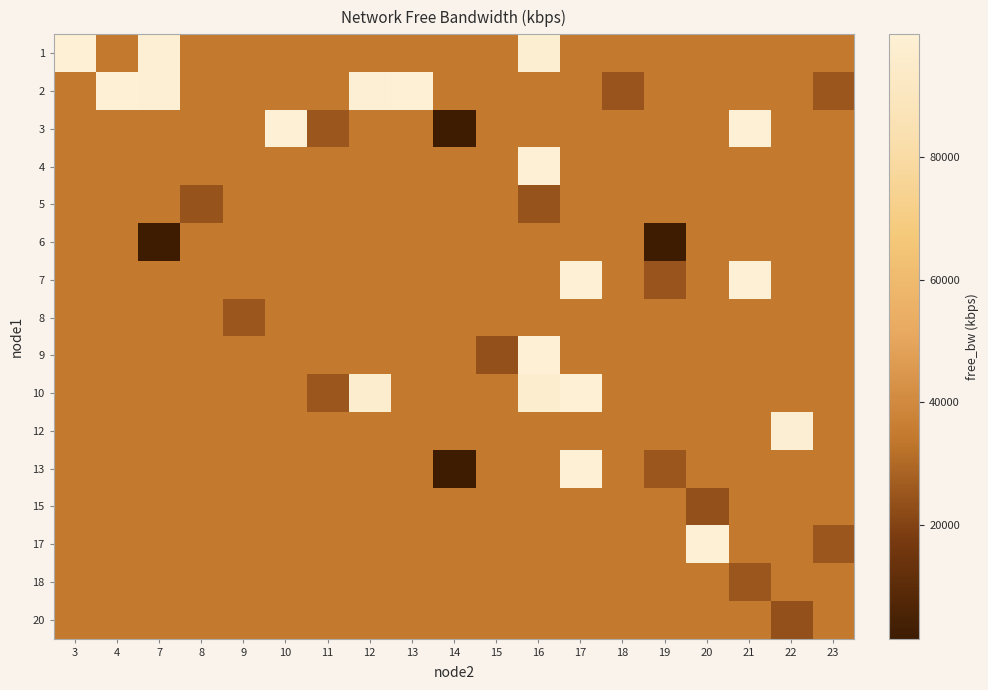

Is the value of row_3 at 15 greater than the value of row_12 at 4?

No